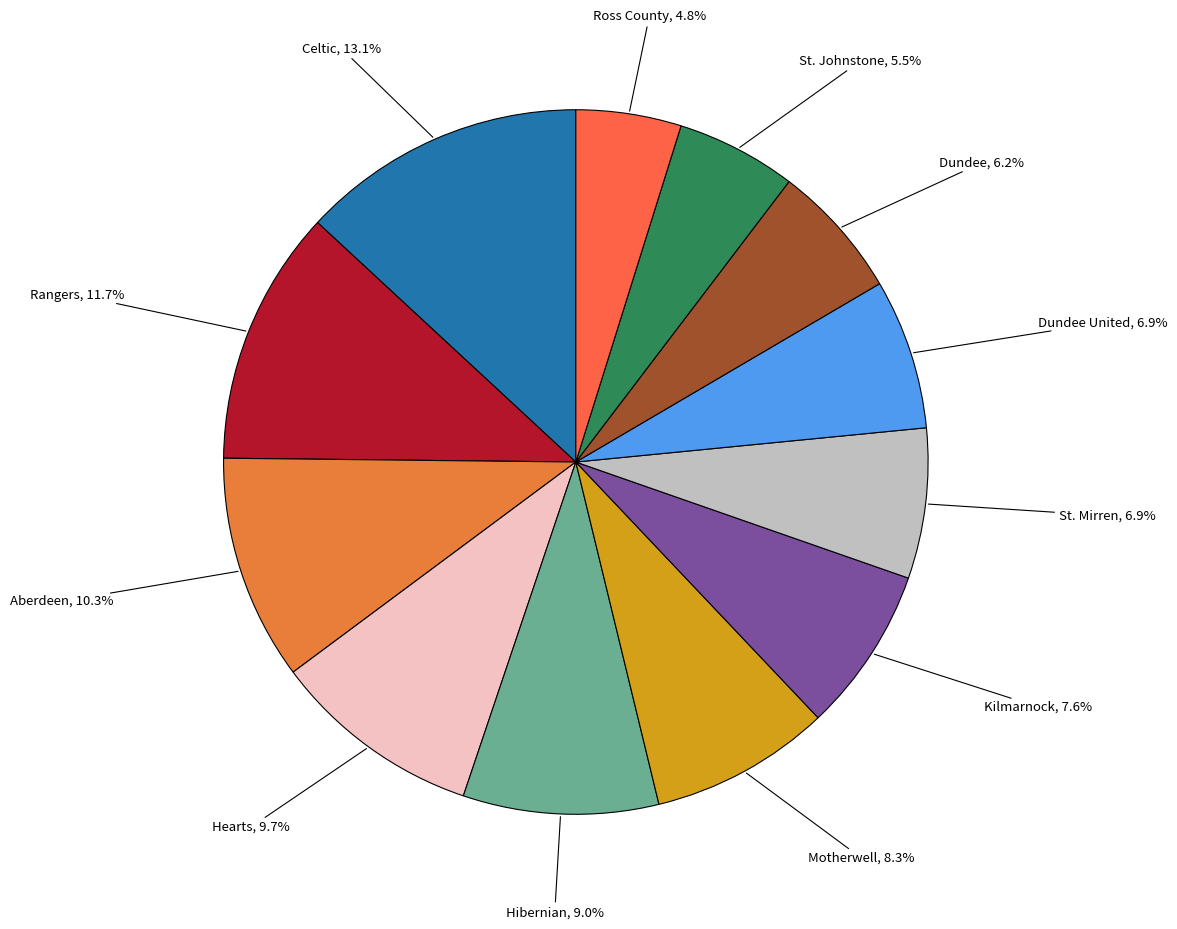

How many segments does this pie chart have?

12